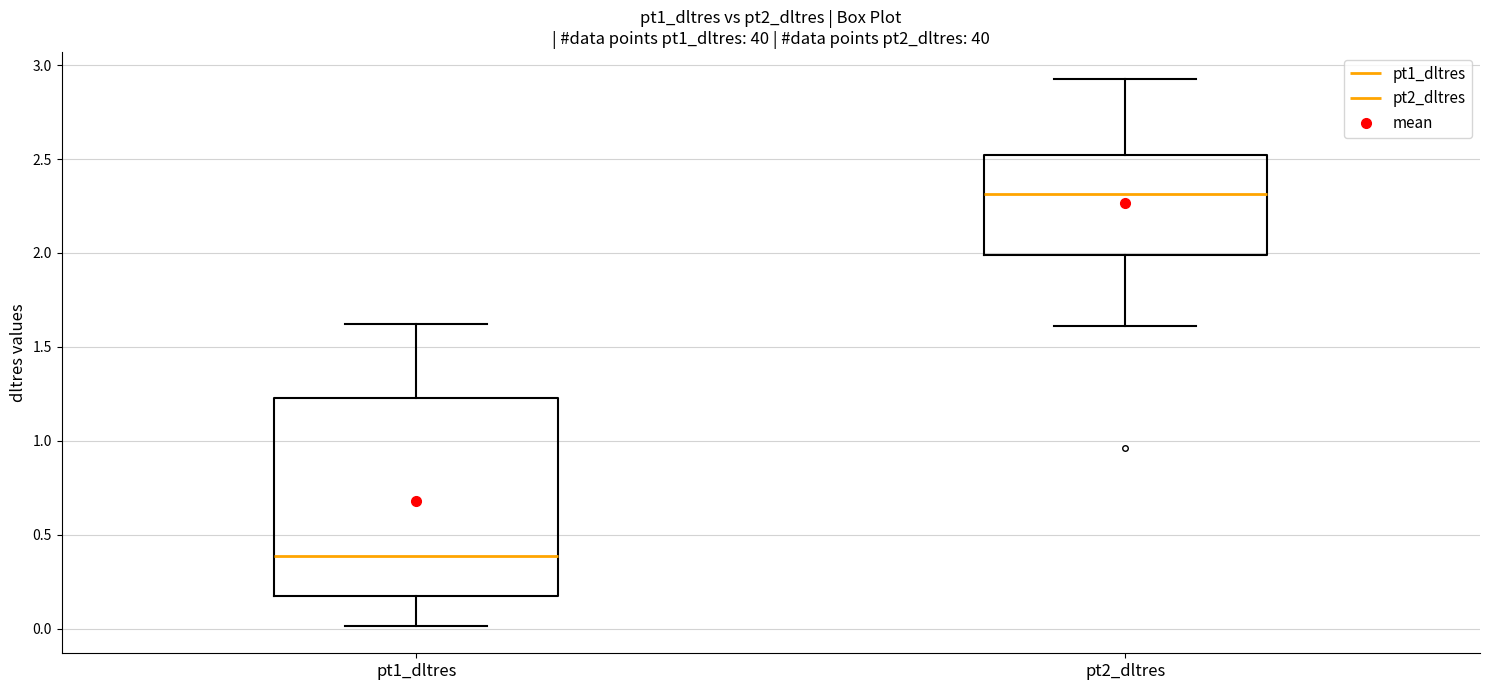

Reading left to right, read every box against the y-axis: the position of its median line, the range the box covers, and the ends of its whiskers. The values are not printed on the chart, so give them approximately, as read against the axis.

pt1_dltres: median 0.40, box 0.15 to 1.25, whiskers 0.00 to 1.60
pt2_dltres: median 2.30, box 2.00 to 2.50, whiskers 1.60 to 2.90